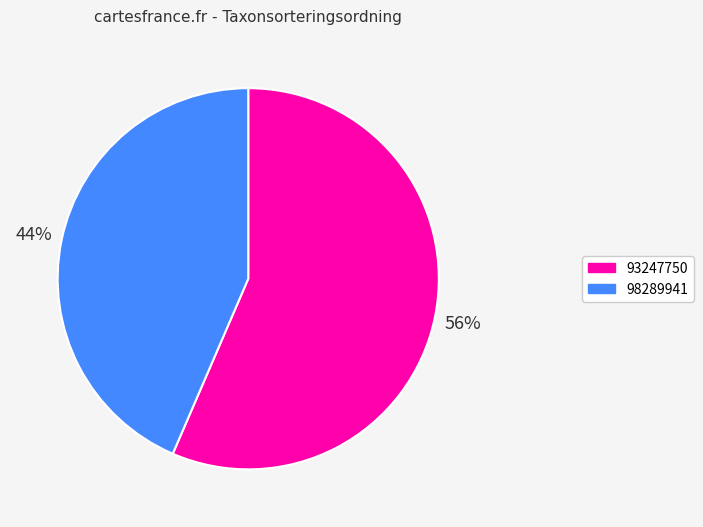

Is the sum of 93247750 and 98289941 greater than half?

Yes